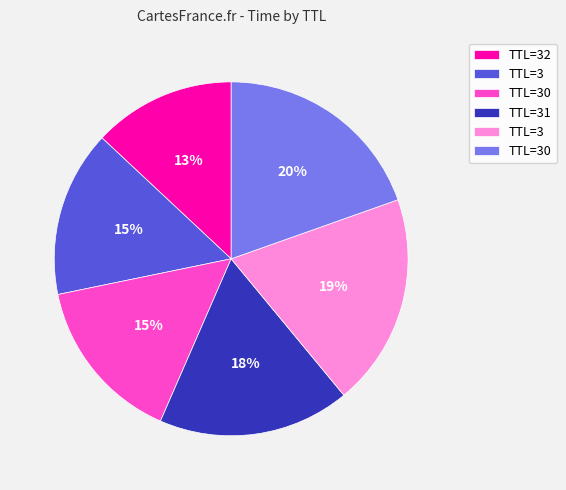

To the nearest percent, what is the average slice percentage?

17%